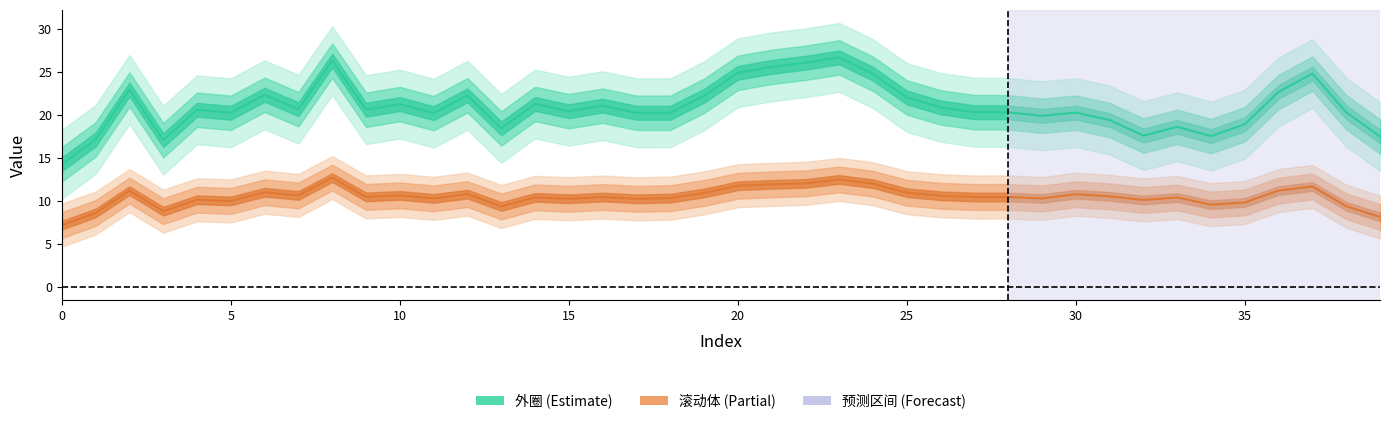

How many lines are shown in the chart?

2